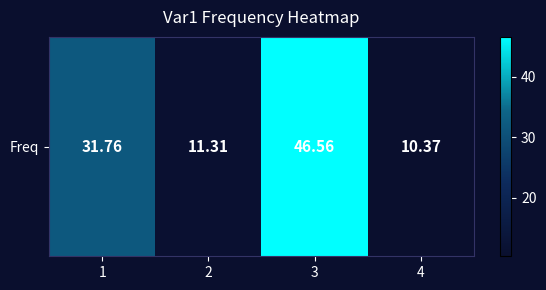

How many data points does each series have?

4